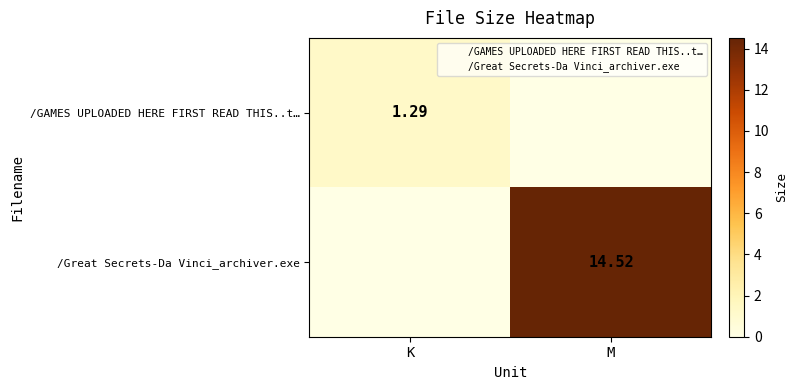

At which label does /Great Secrets-Da Vinci_archiver.exe first exceed 14?

M